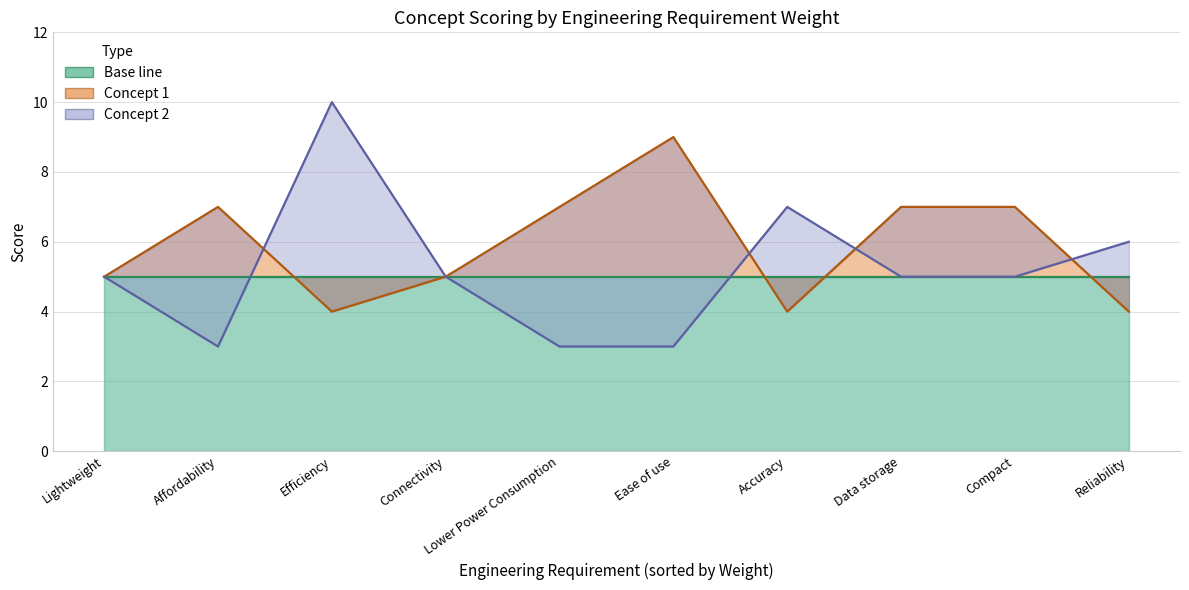

What is the spread (max minus min) of values at Affordability?

4